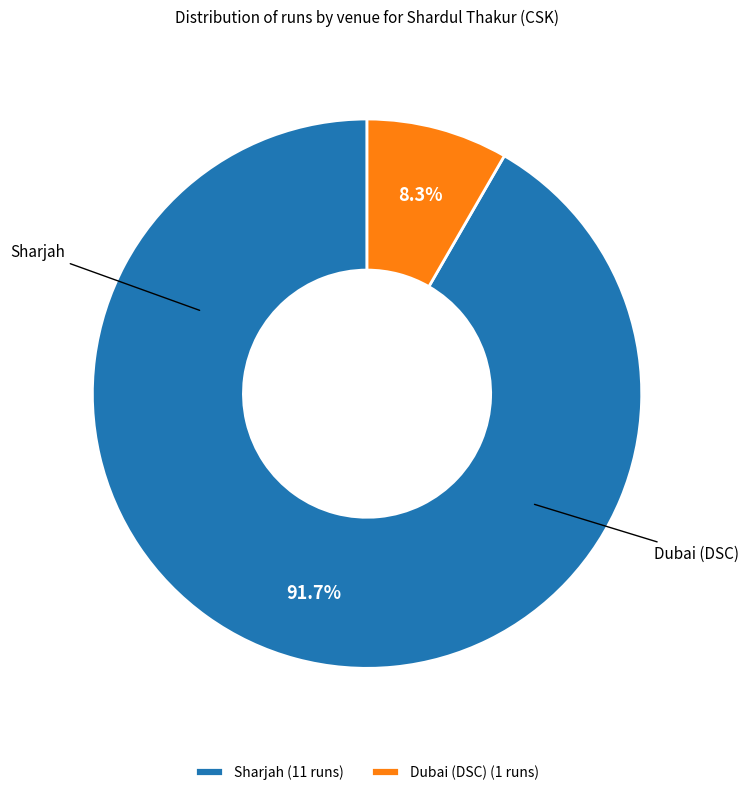

Which has a higher value, Sharjah or Dubai (DSC)?

Sharjah